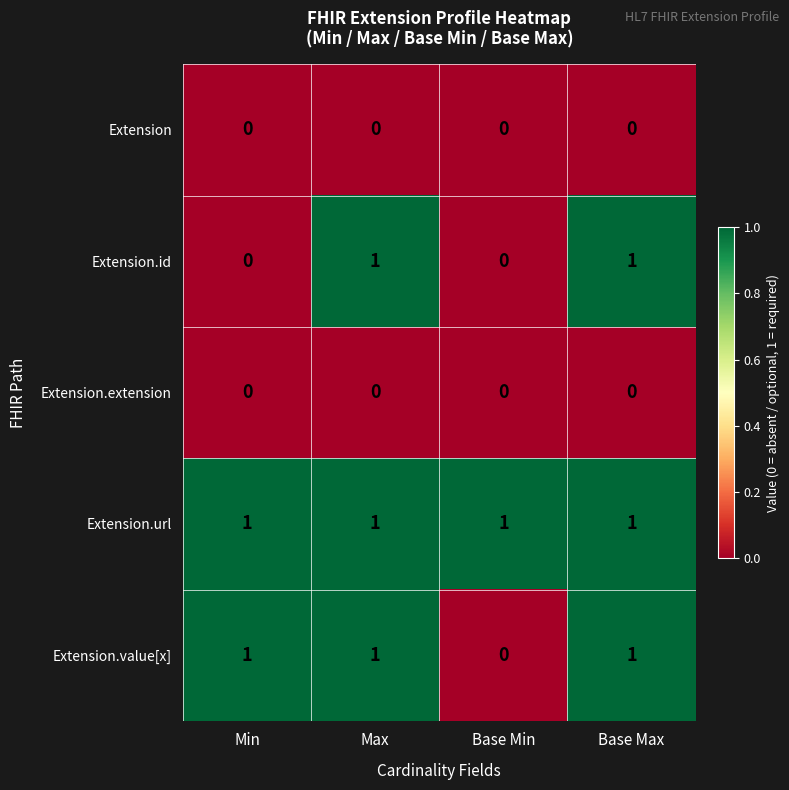

How many Extension.value[x] values are between 1 and 2?

3